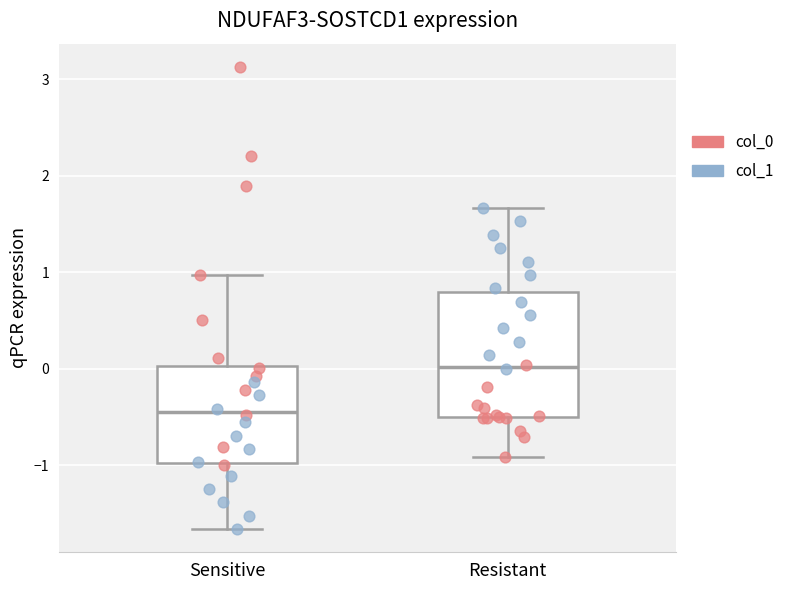

Where is the upper edge of the box for Sensitive on the y-axis? The values are not printed on the chart, so give them approximately, as read against the axis.

0.0